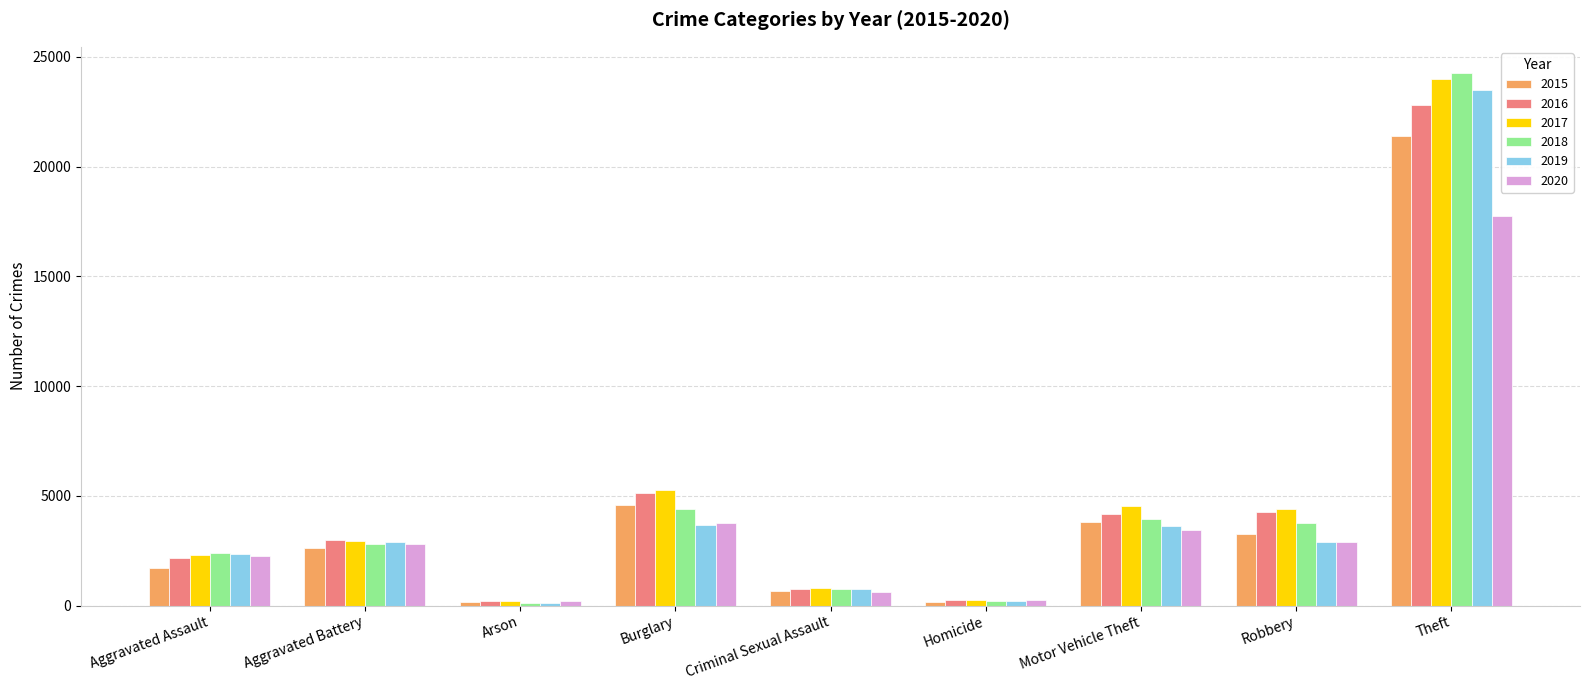

The value of 2017 at Homicide is 251. True or false?

True